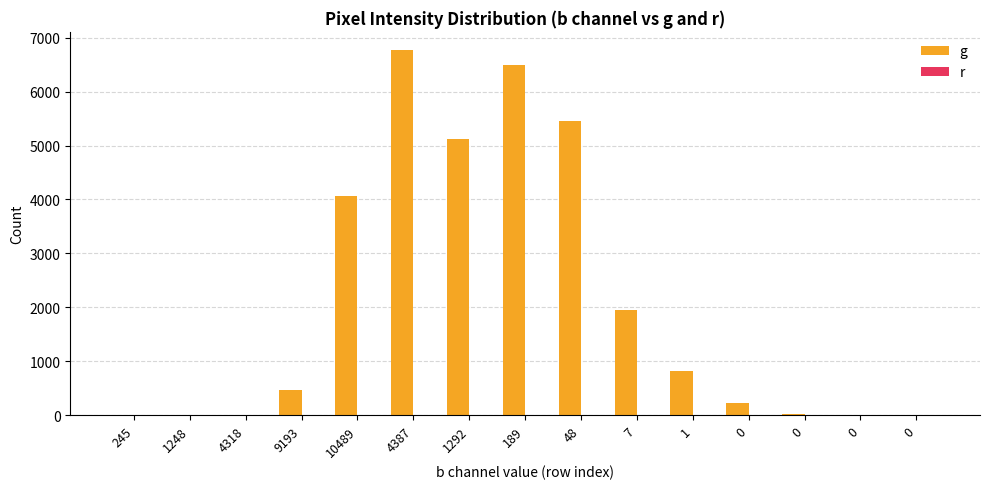

Count the number of categories in the chart.

15